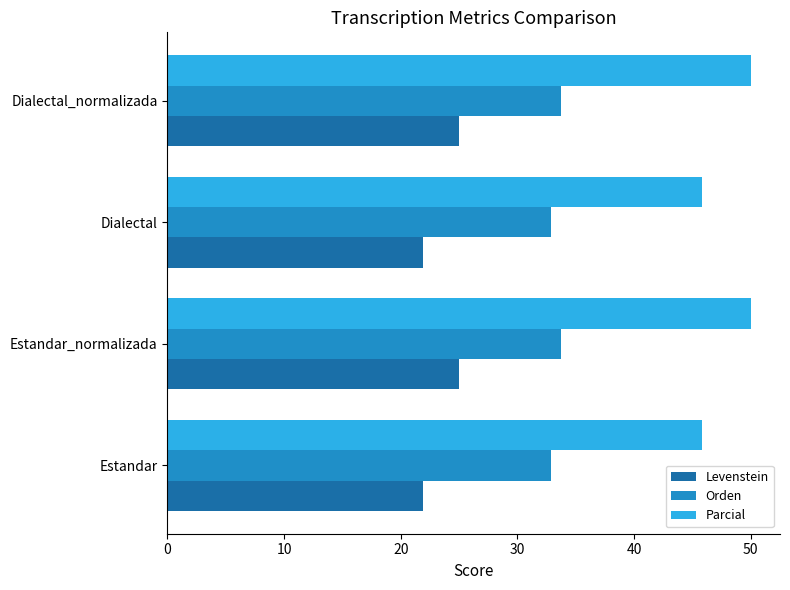

The Levenstein series shows 17.0 at Estandar_normalizada. True or false?

False